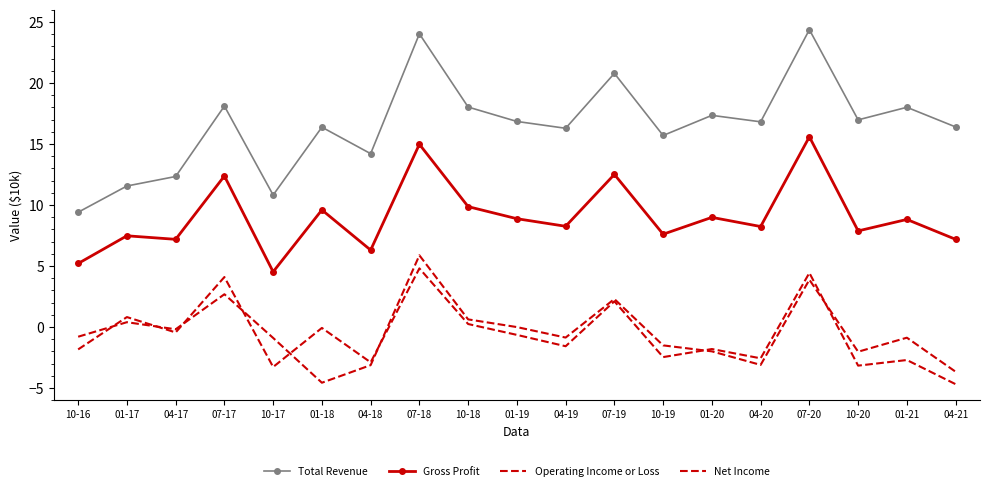

At how many categories does at least one series exceed 0?

19